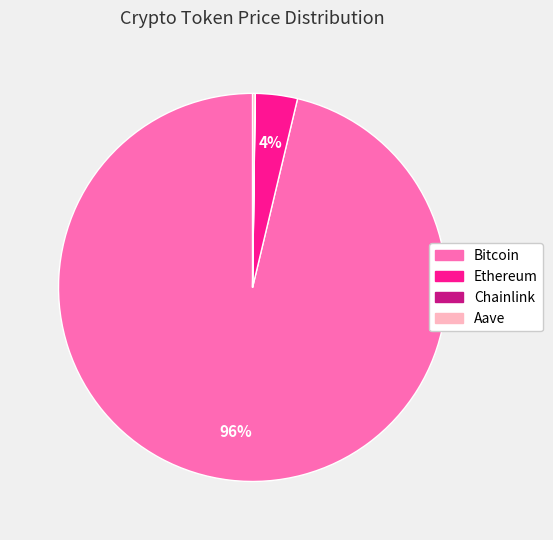

To the nearest percent, what is the average slice percentage?

25%